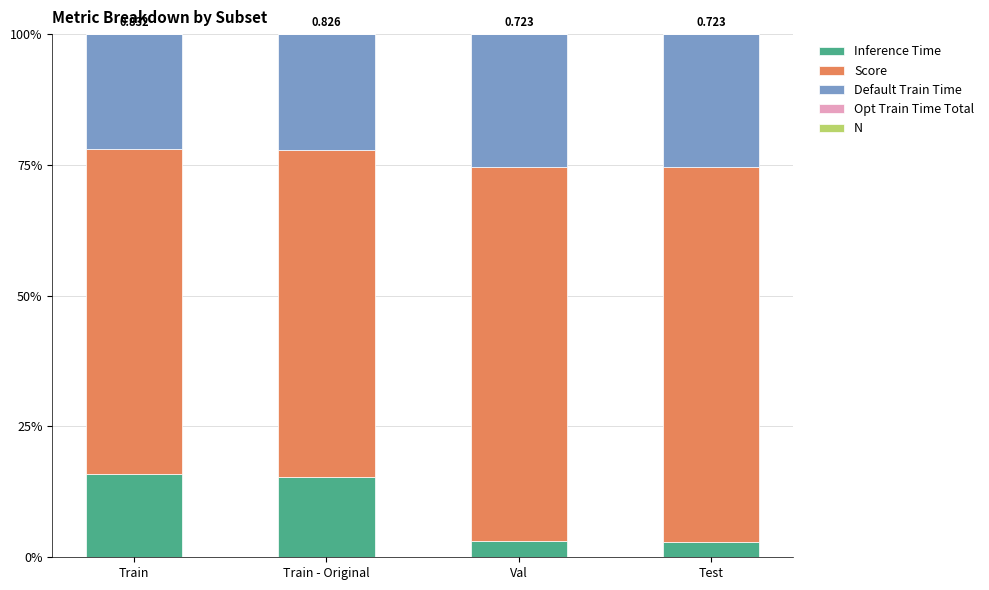

What is the total value across all series at Test?

100.0